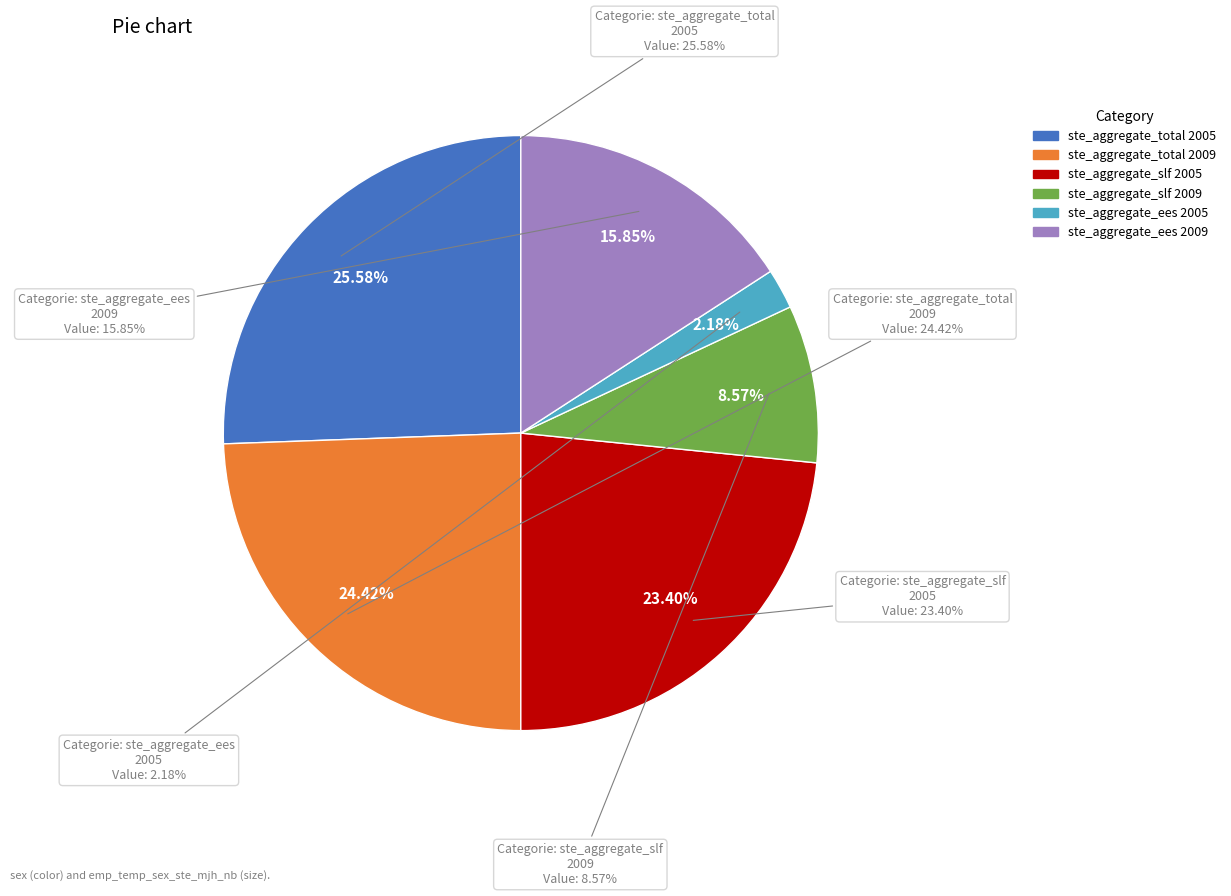

Between sex_f ste_aggregate_slf 2005 and sex_f ste_aggregate_slf 2009, which is larger?

sex_f ste_aggregate_slf 2005